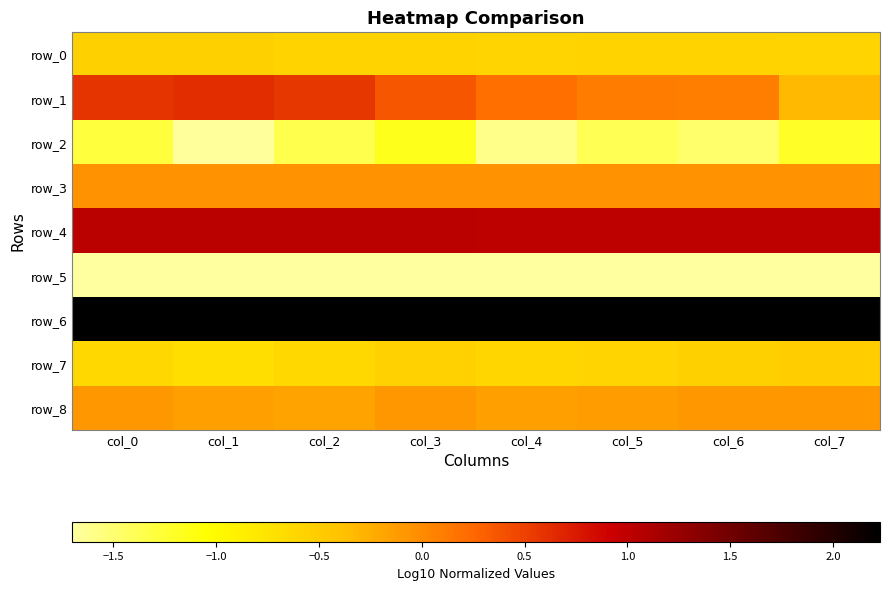

Which category has the highest value in the row_4 series?

col_0